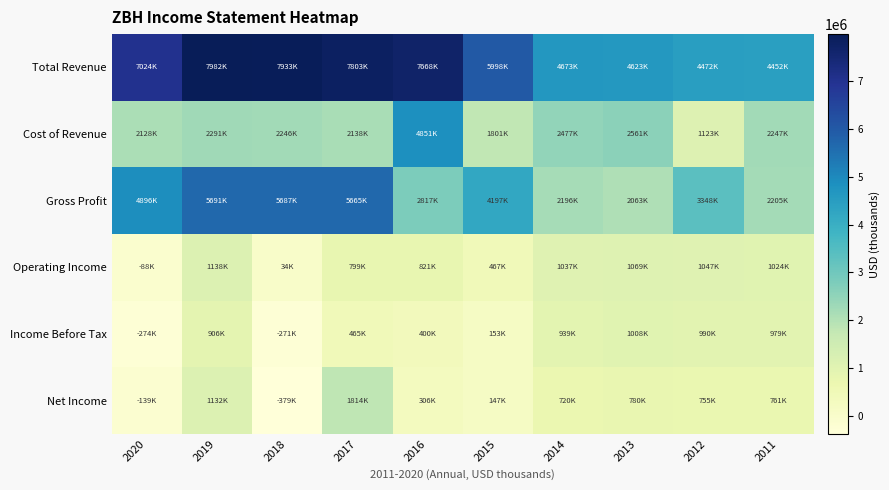

At 2011, list the series in order from largest to smallest.

Total Revenue, Cost of Revenue, Gross Profit, Operating Income, Income Before Tax, Net Income